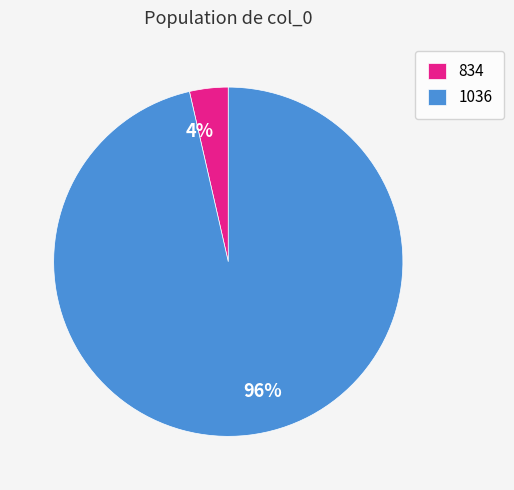

How many segments does this pie chart have?

2